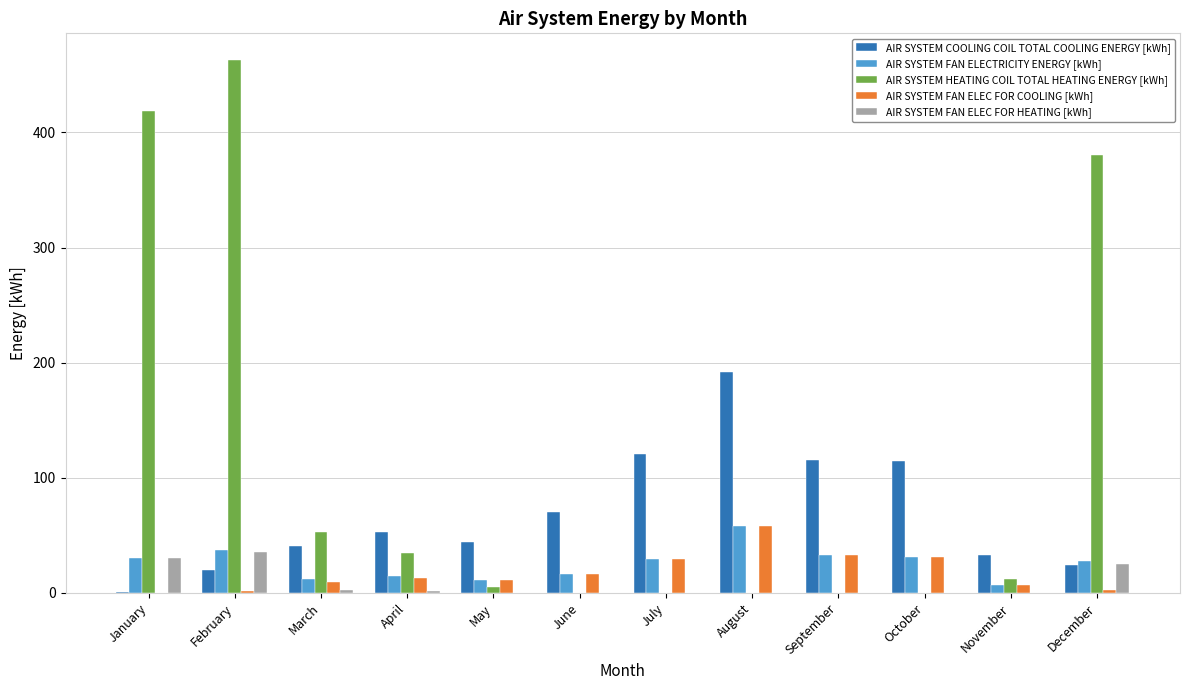

Between January and February, which series saw the biggest shift?

AIR SYSTEM HEATING COIL TOTAL HEATING ENERGY [kWh]